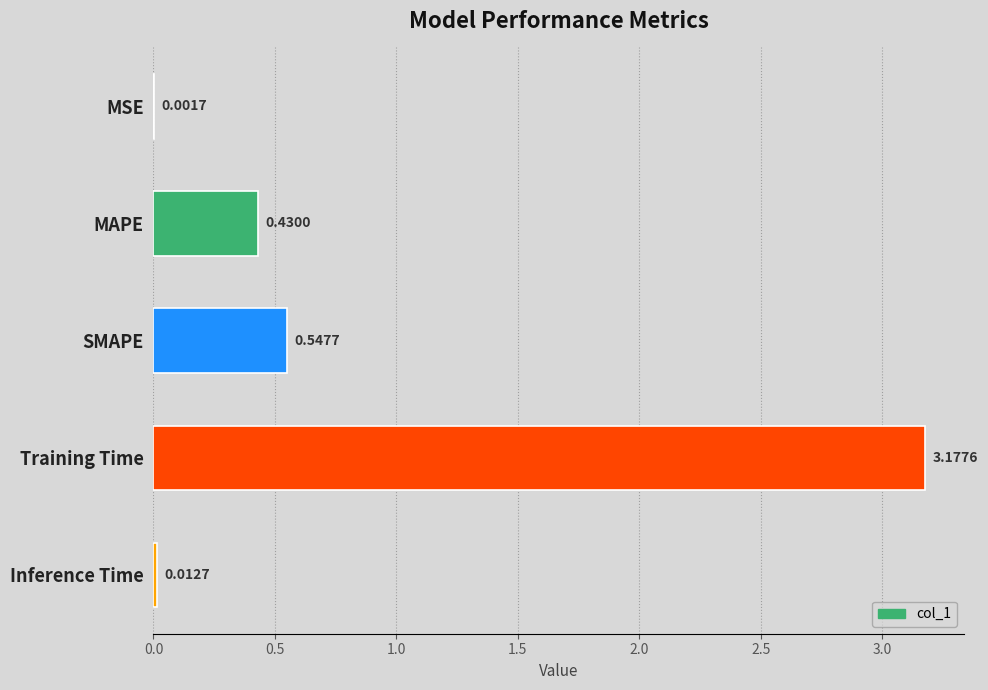

Which category has the highest value across all series?

Training Time